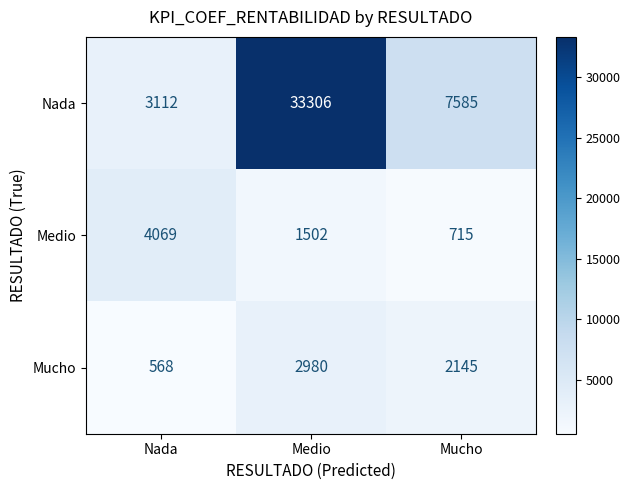

How many values in the Nada series are below 7585?

1